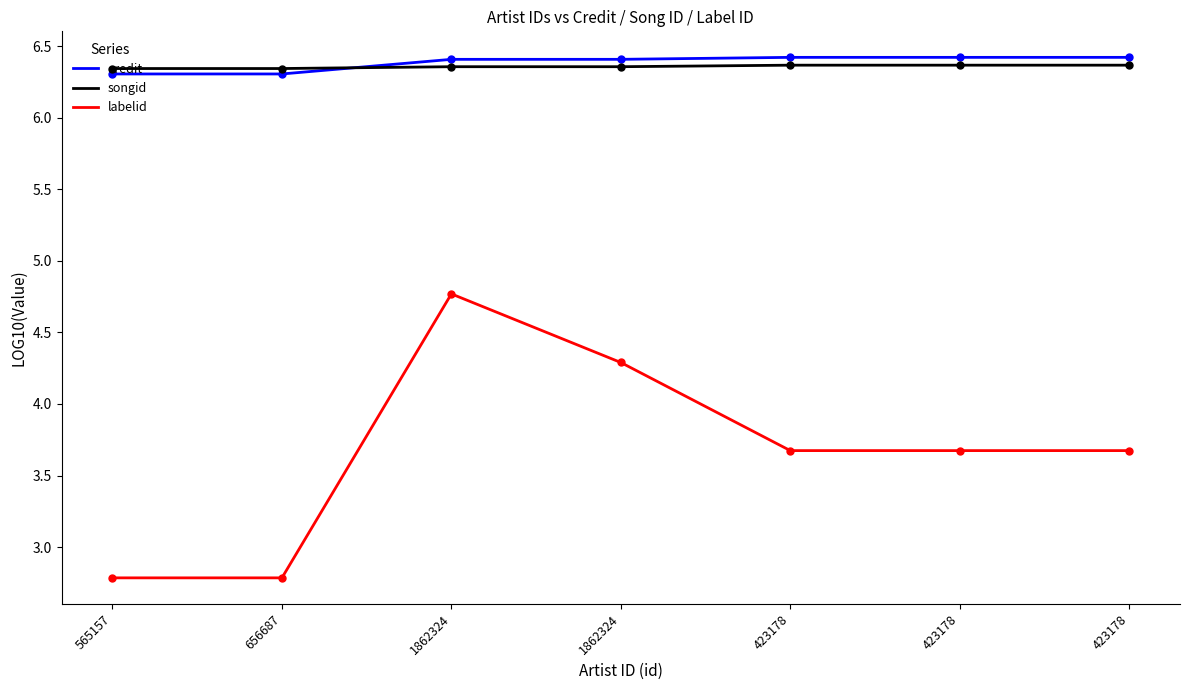

Which series has the largest total across all categories?

credit